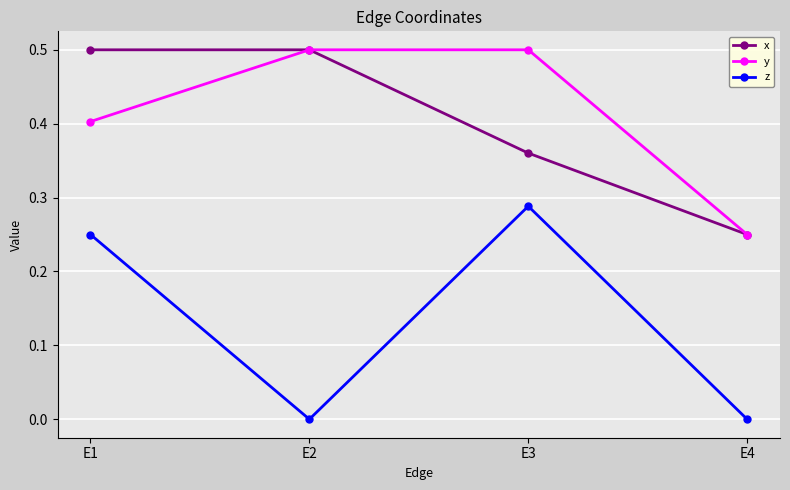

Is it true that y equals 0.5 at E2?

True